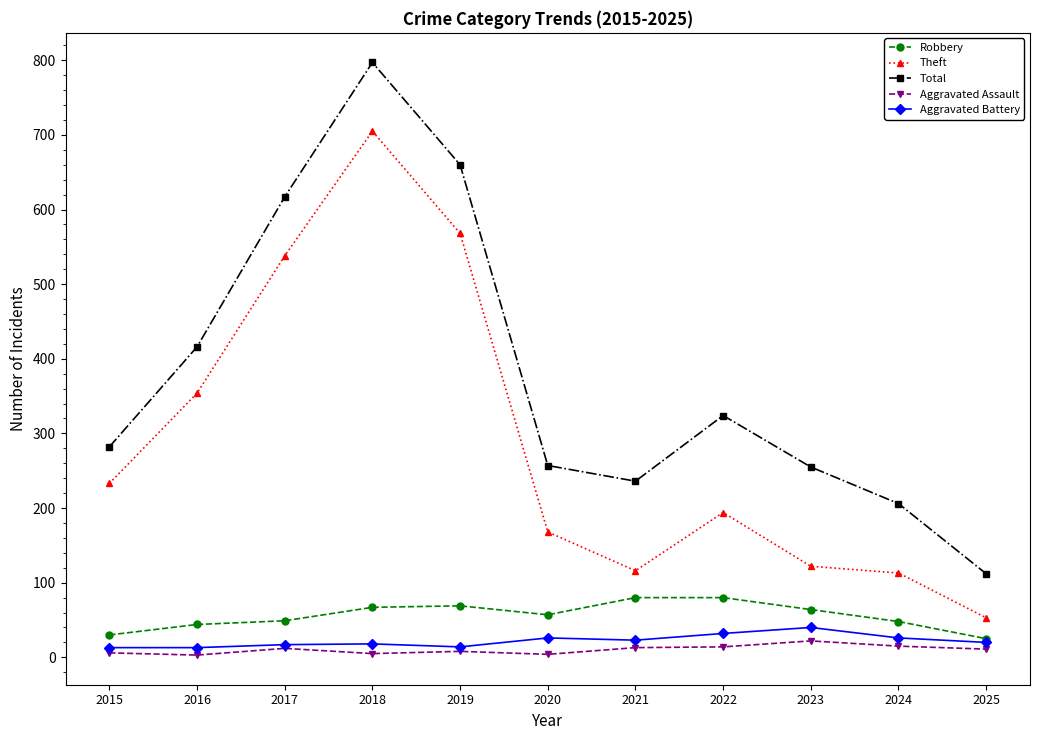

At which category does Theft reach its first local peak?

2018